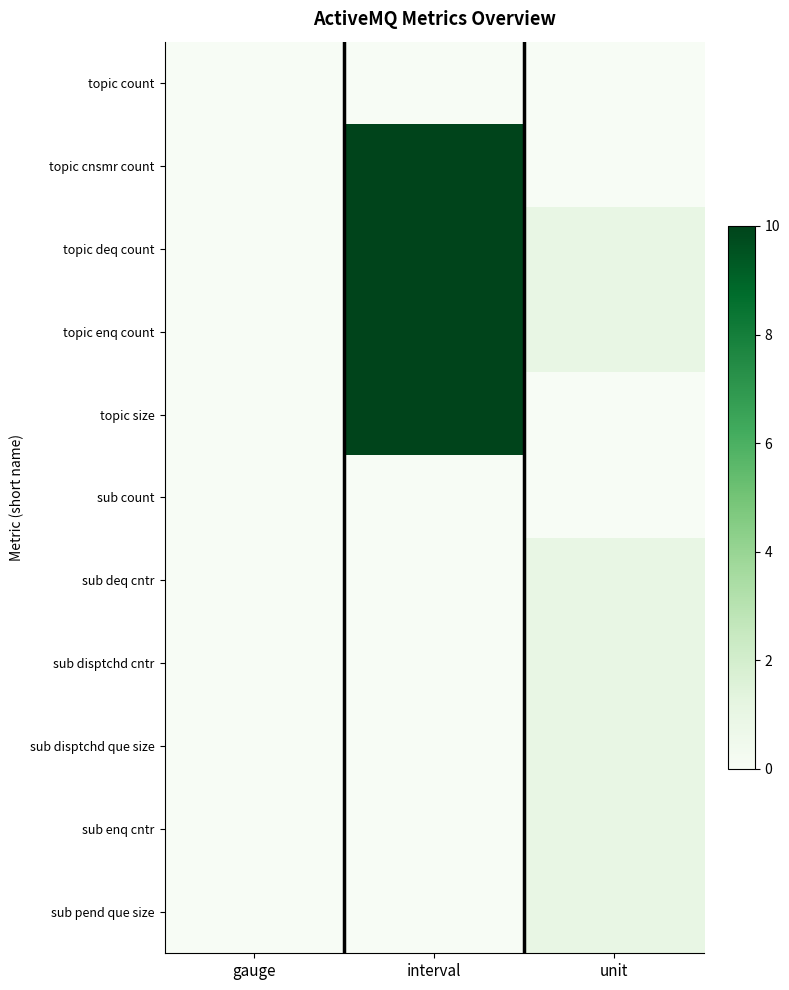

How many series are shown in this chart?

11